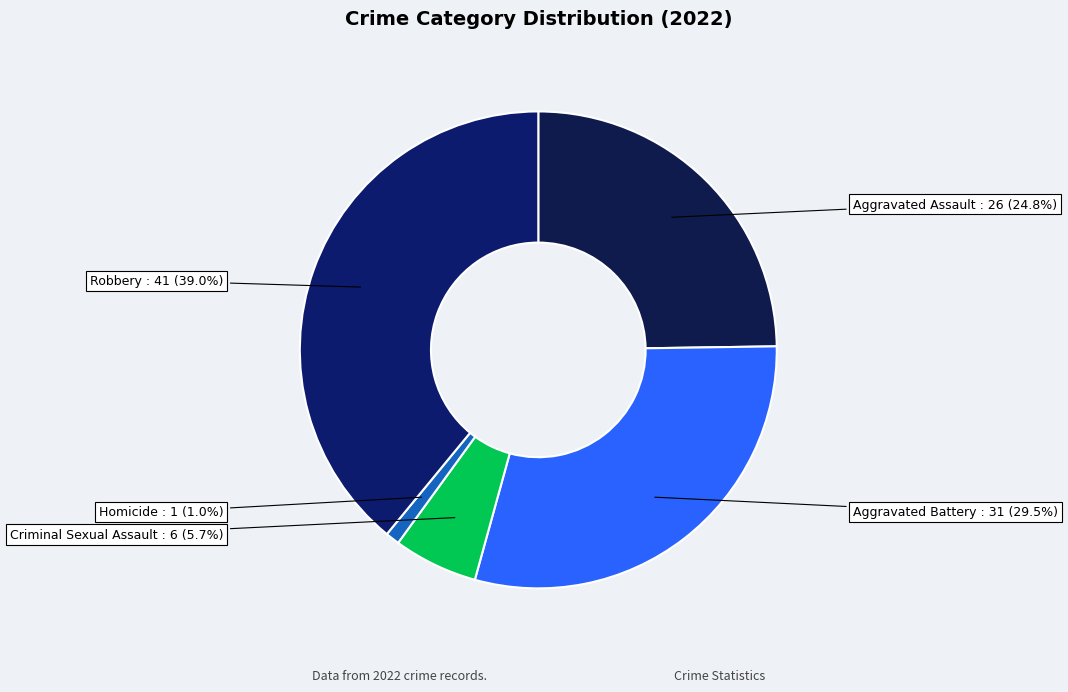

How many segments does this pie chart have?

5